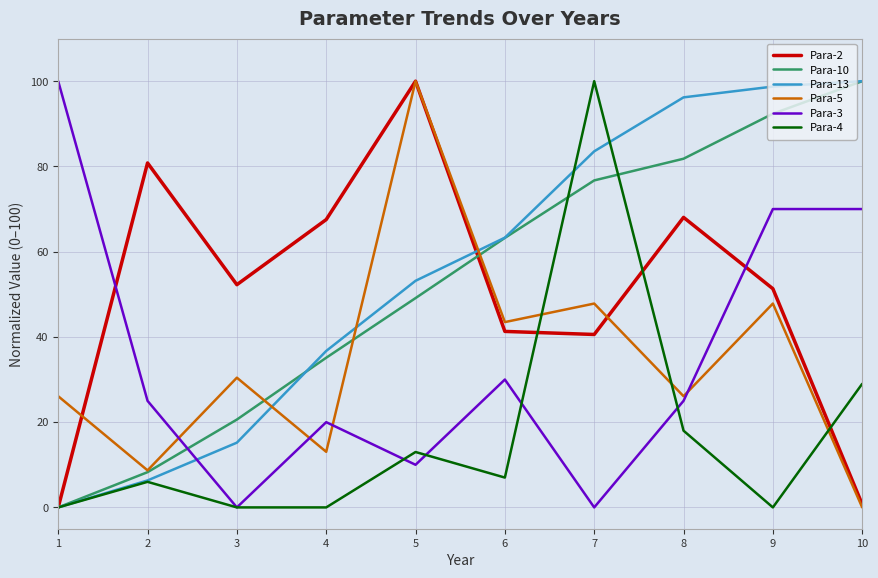

What are all the series names shown in the legend?

Para-2, Para-10, Para-13, Para-5, Para-3, Para-4